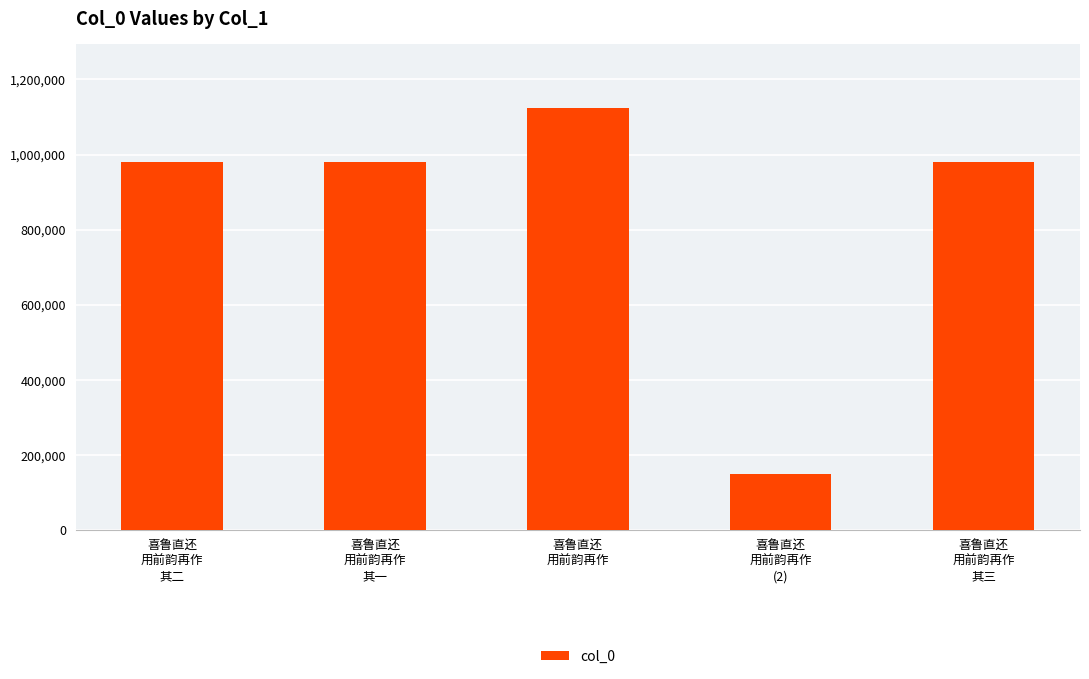

What is the change in value from 喜鲁直还
用前韵再作
其一 to 喜鲁直还
用前韵再作
(2)?

-830060